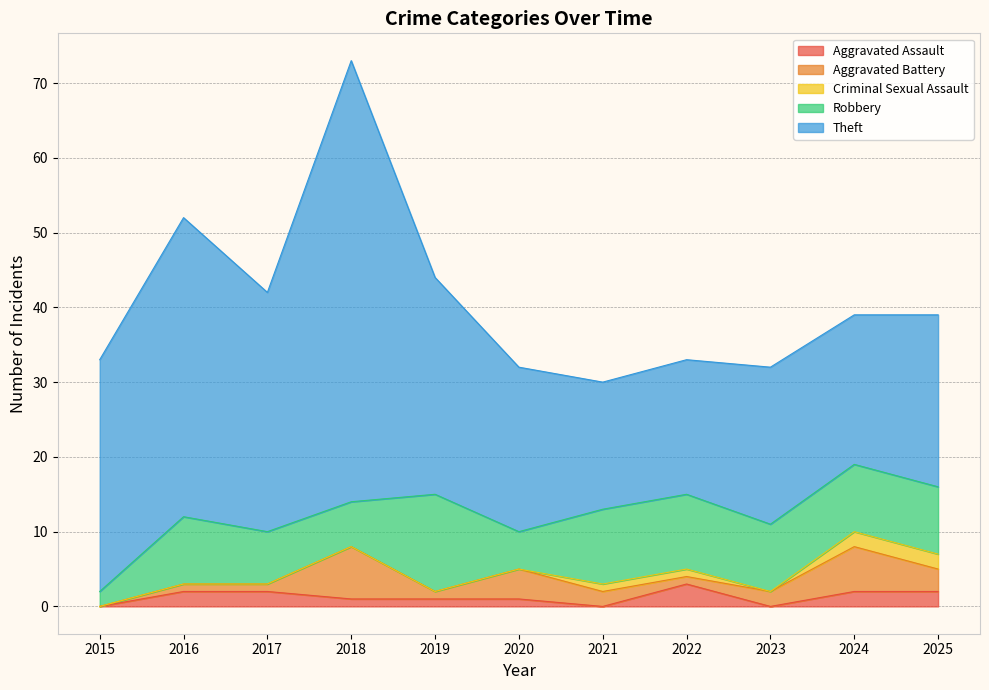

Which series changed the most between 2022 and 2024?

Aggravated Battery